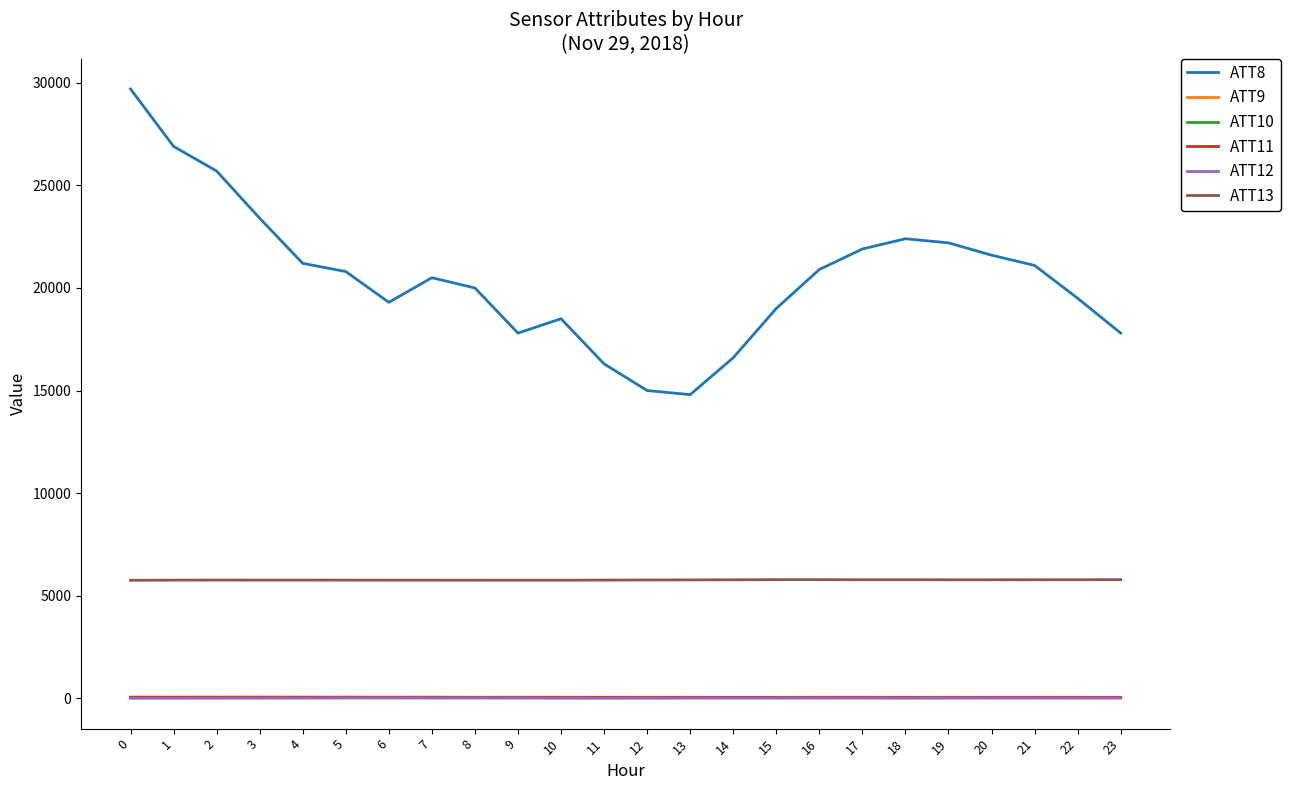

What value does the ATT8 series have at 14?

16600.0